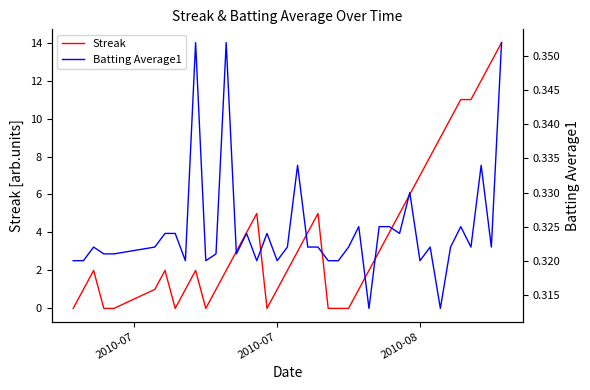

True or false: Streak has a value of 11 at 2010-08.

False